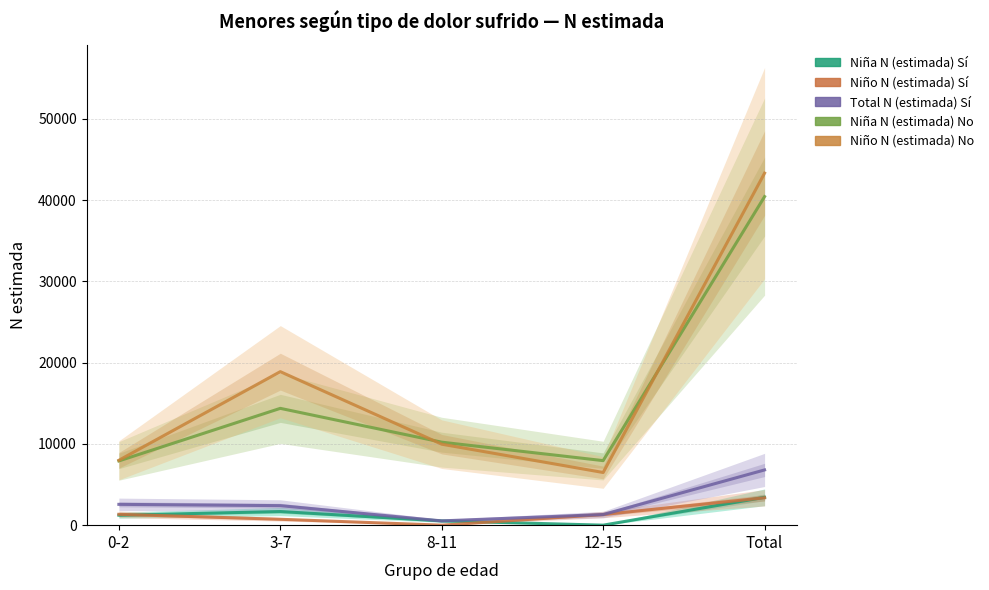

At how many categories does at least one series exceed 5970?

5